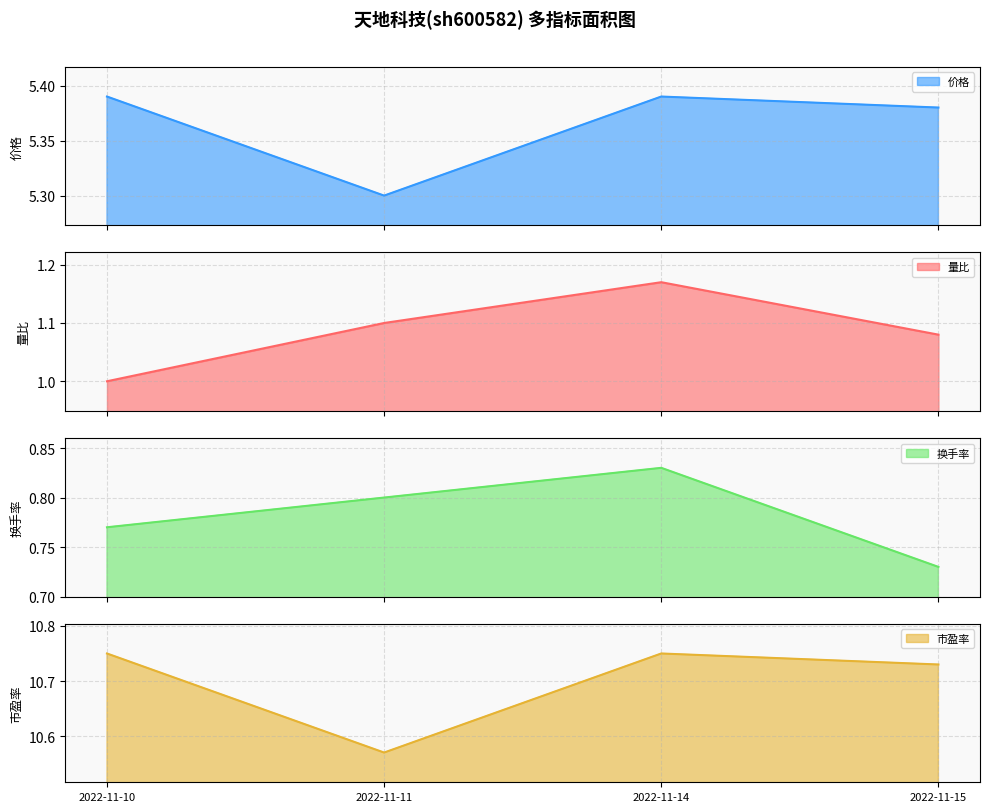

True or false: 成交额(万元) and 价格 cross at least once.

False